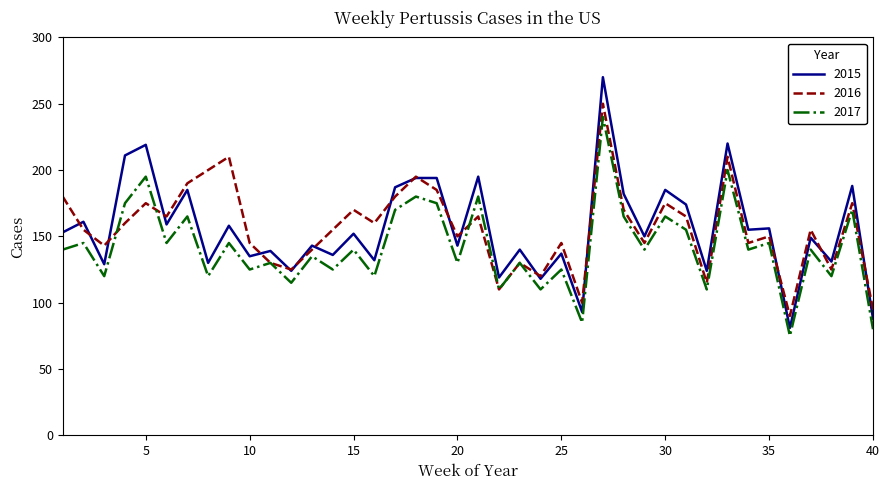

What is the difference between the maximum and minimum values in the 2015 series?

189